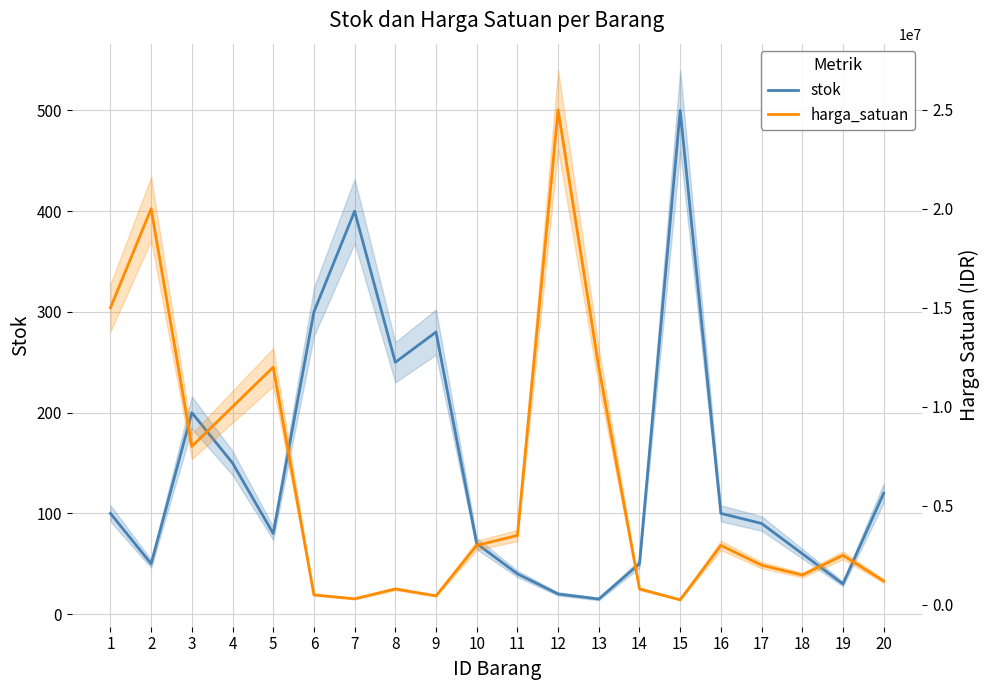

Which series has the largest total across all categories?

harga_satuan